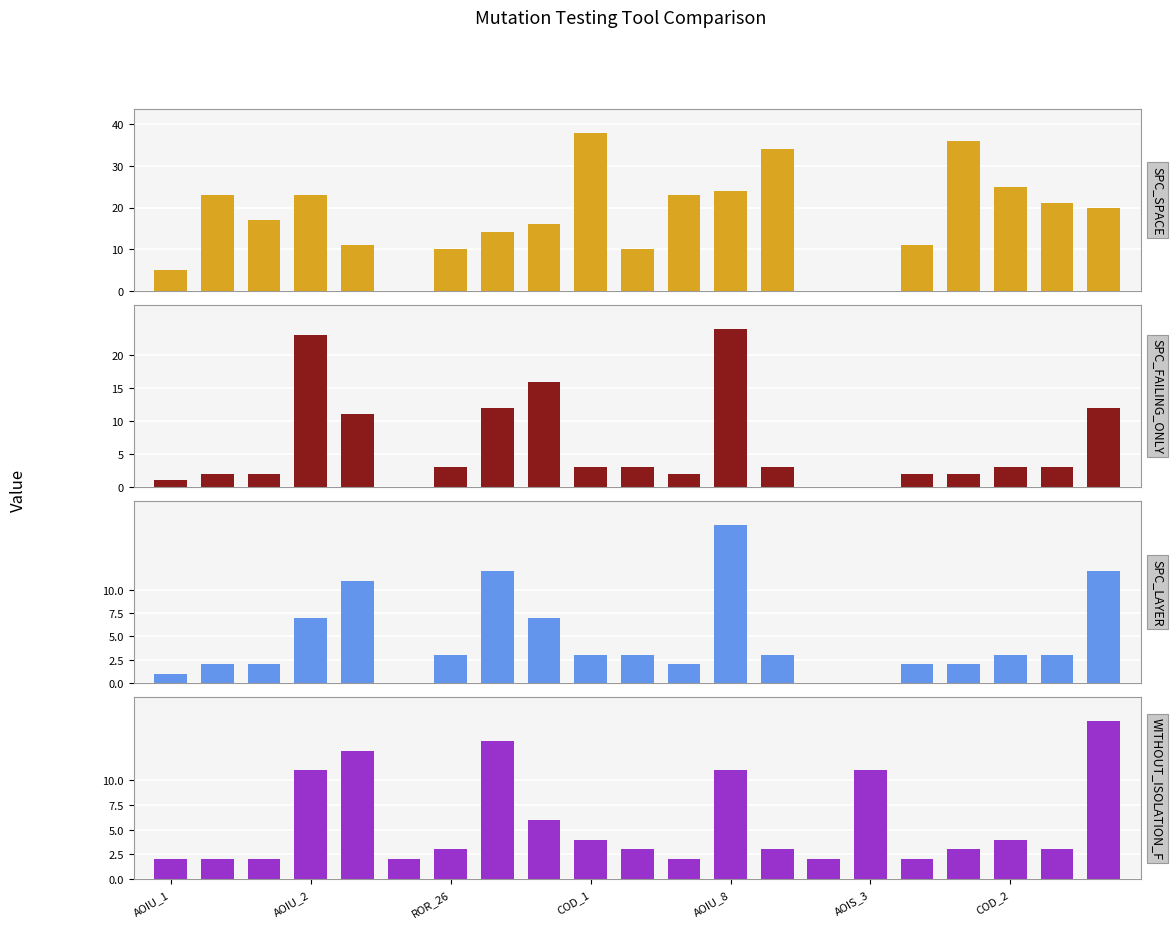

Which series has the largest total across all categories?

SPC_SPACE